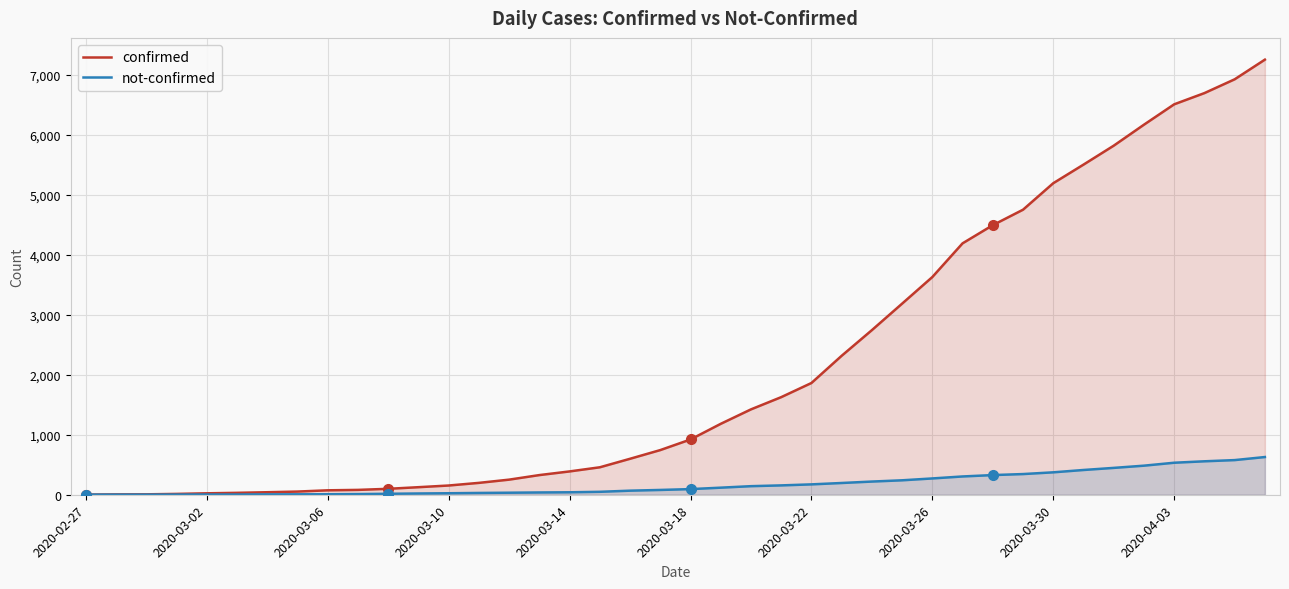

What is the maximum value shown in the chart?

7258